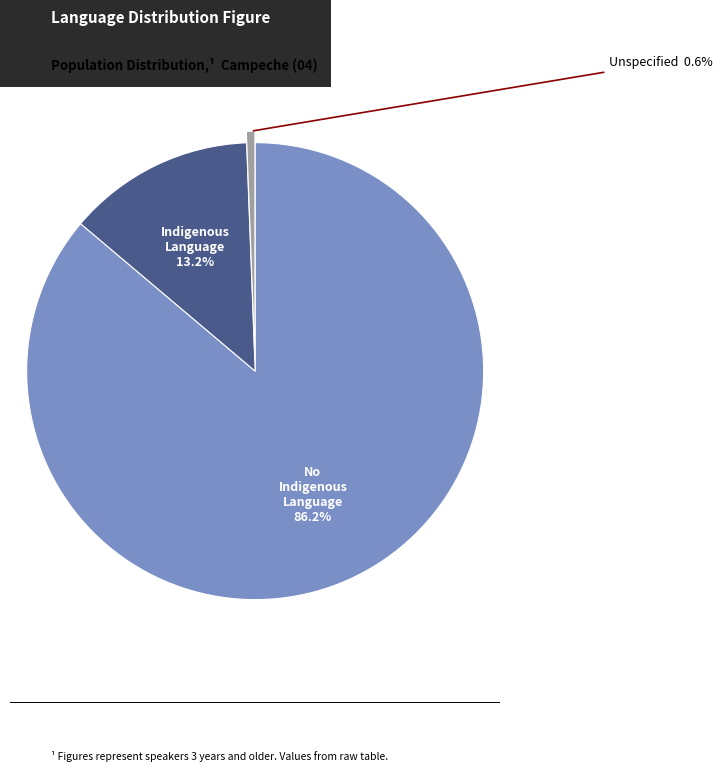

Is there any slice that represents more than half of the pie?

Yes